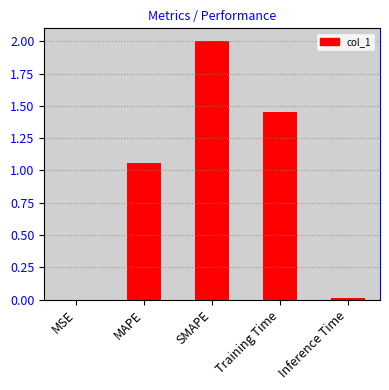

Are the bars grouped side by side (vs. stacked)?

No